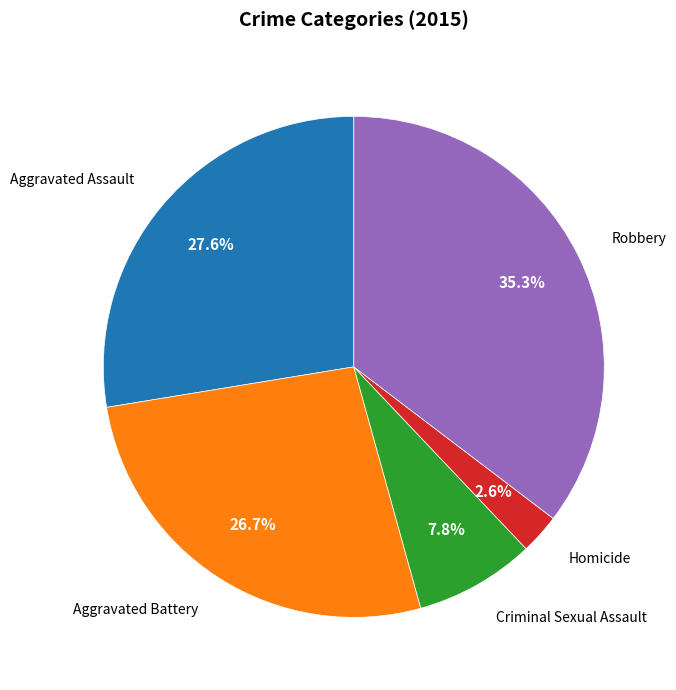

To the nearest percent, what is the difference between the largest and smallest slice percentages?

33%